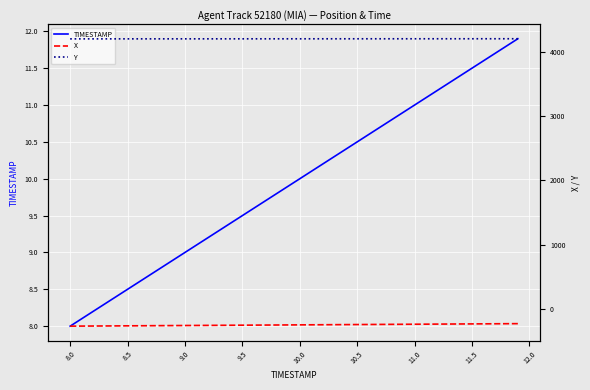

What is the lowest value of the TIMESTAMP series?

8.0